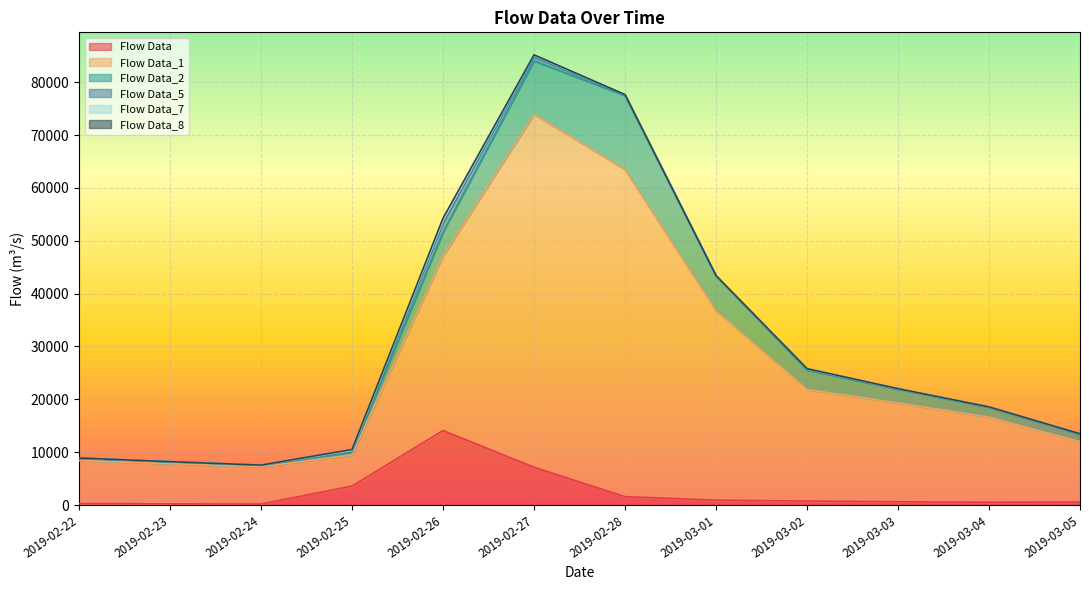

At which label does Flow Data reach its peak?

2019-02-26